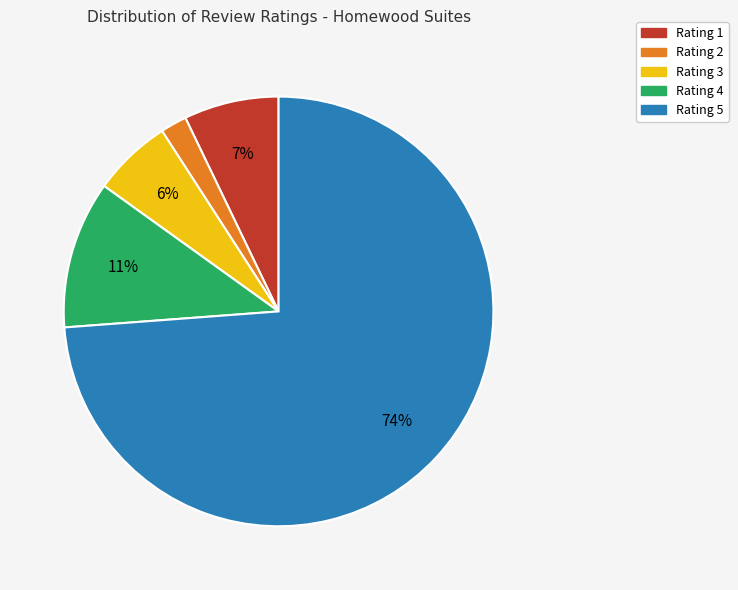

Approximately how many times larger is the value at Rating 1 compared to Rating 4?

0.6